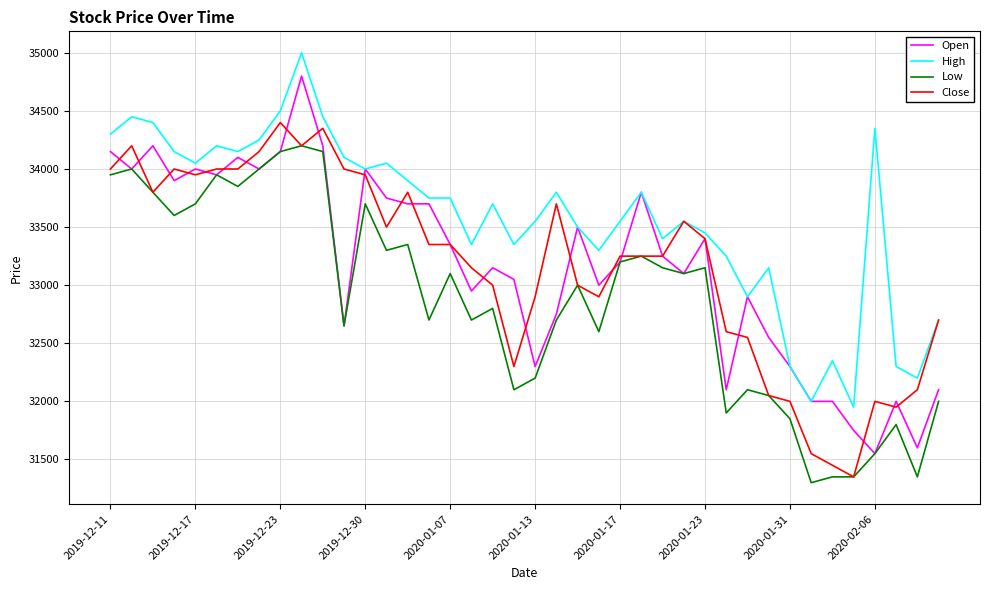

List the series in order of their peak value, lowest first.

Low, Close, Open, High